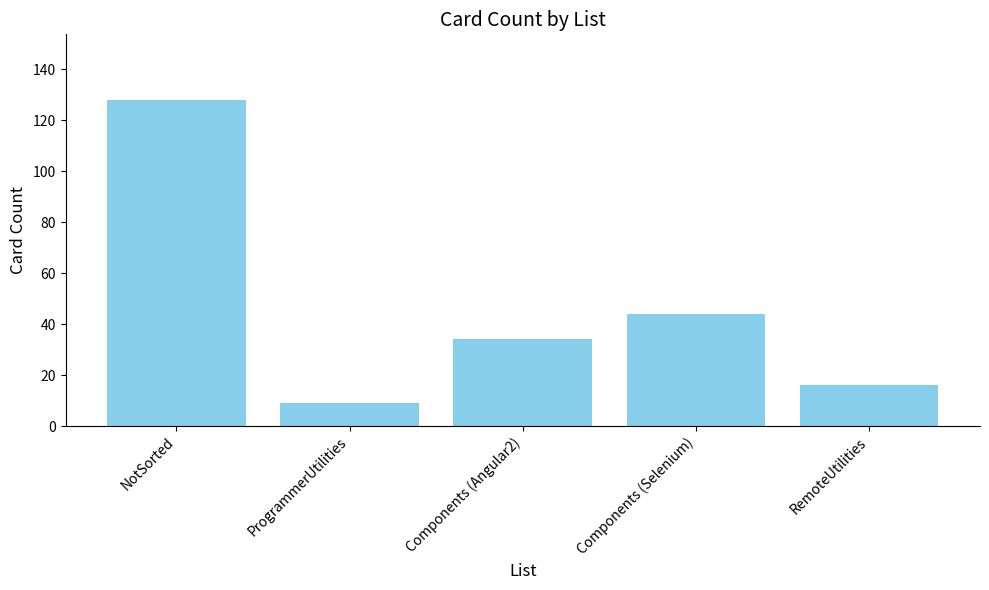

Reading right to left, transcribe all the data shown in this chart.

16	44	34	9	128